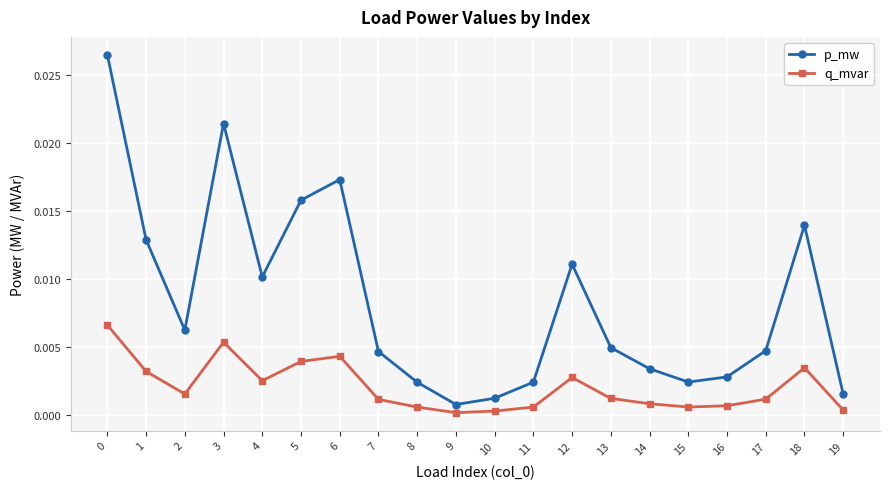

Is it true that q_mvar equals 0.0 at 3?

True